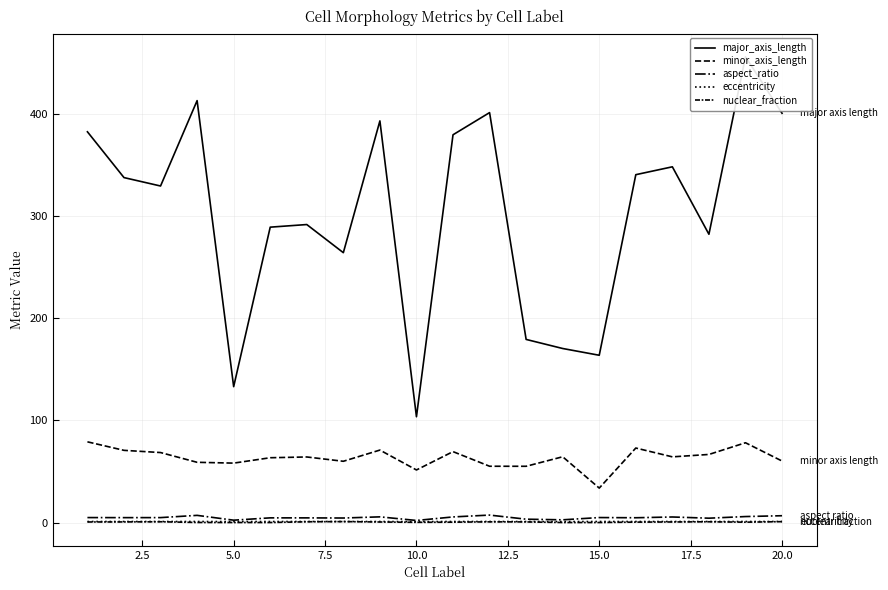

What are all the series names shown in the legend?

major_axis_length, minor_axis_length, aspect_ratio, eccentricity, nuclear_fraction